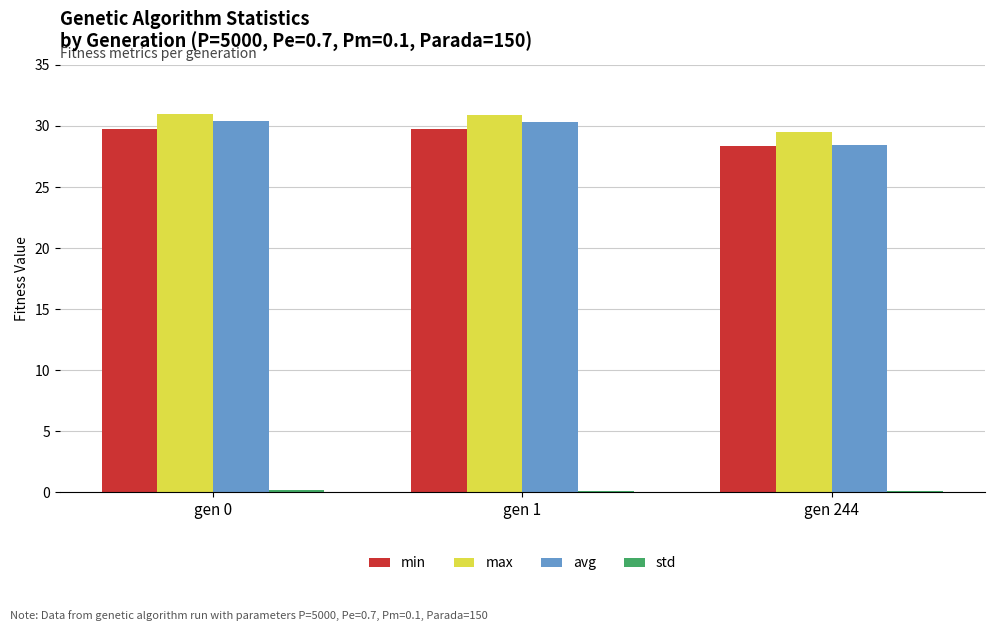

True or false: avg has a value of 46.5 at gen 244.

False